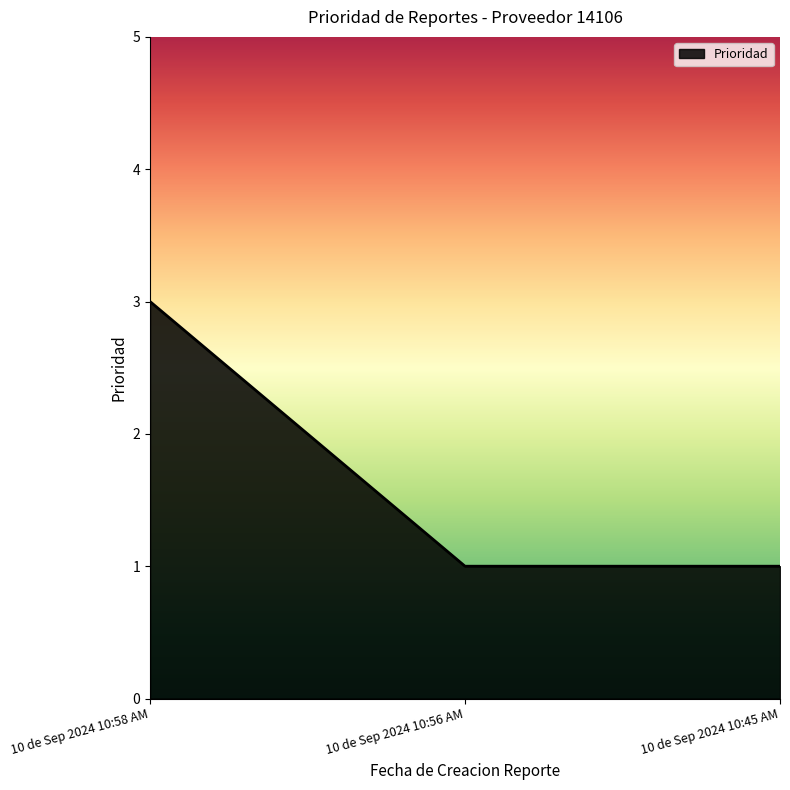

Reading left to right, extract all data points from this chart.

3	1	1